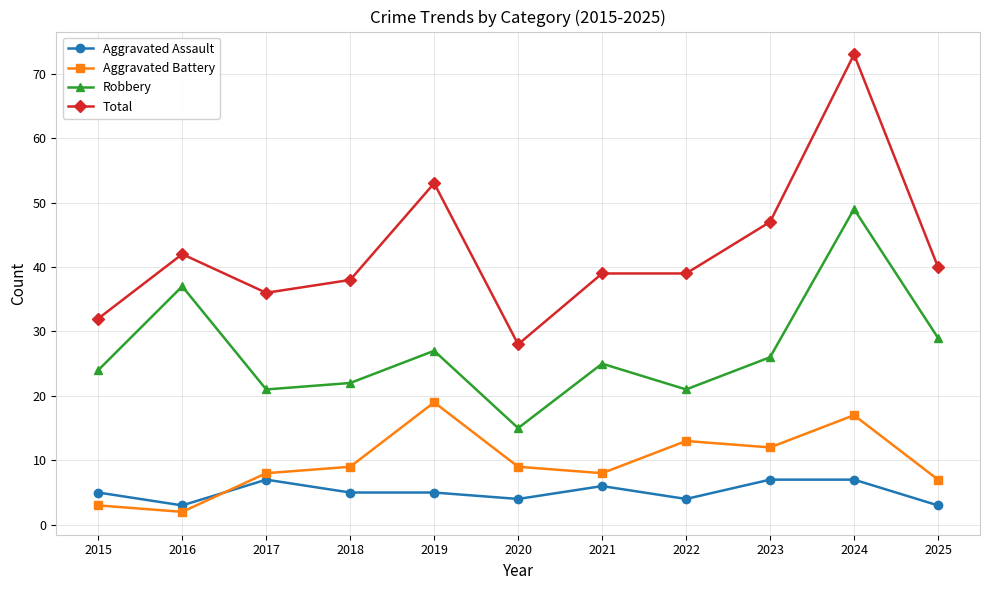

How many series are shown in this chart?

4